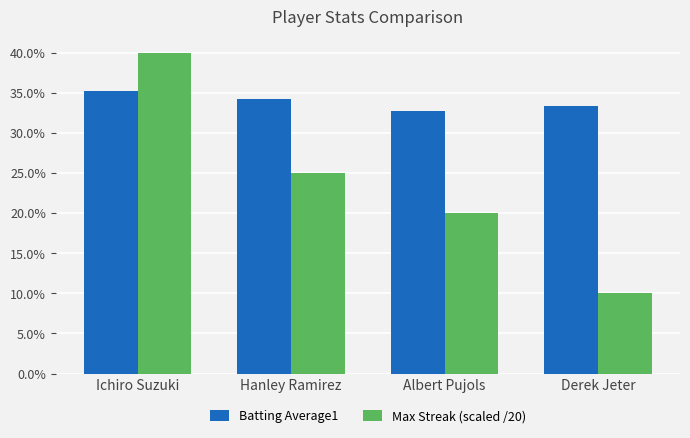

Rank the series at Albert Pujols from highest to lowest value.

Batting Average1, Max Streak (scaled /20)